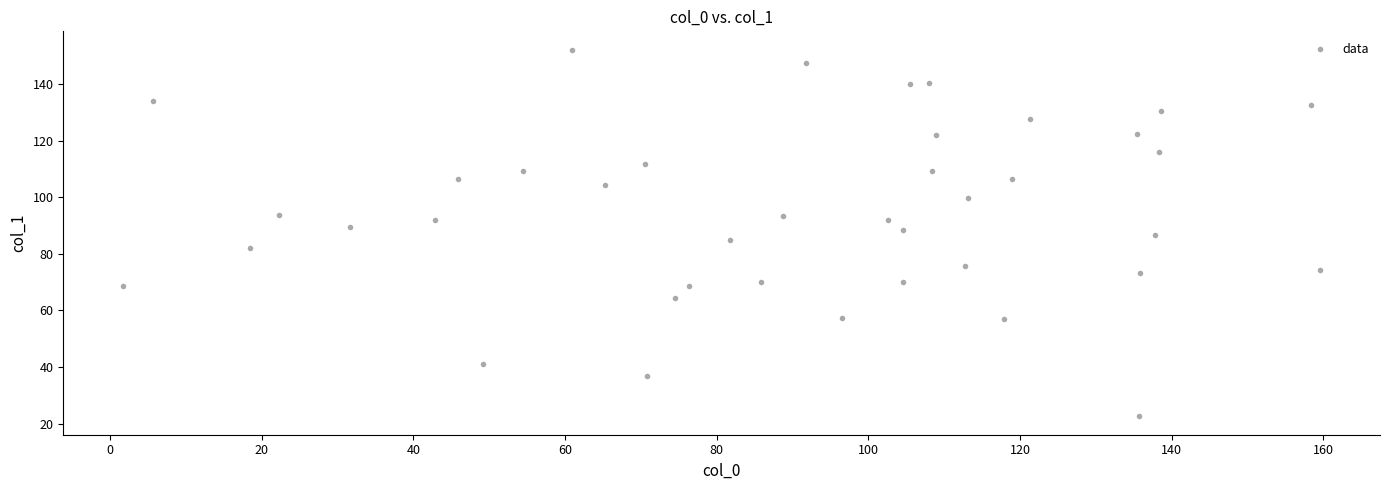

What is the range of X values (max minus min)?

157.9